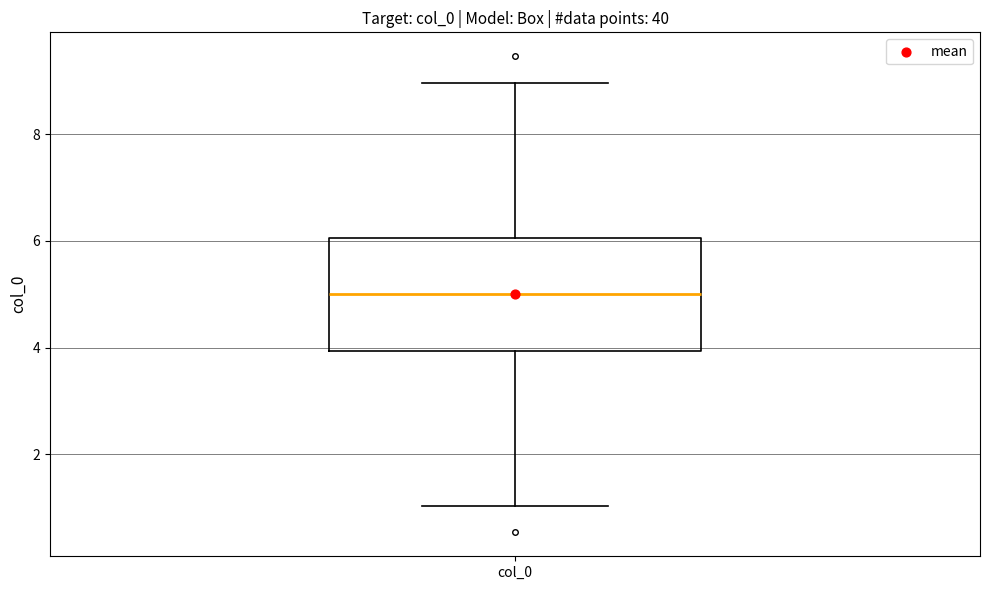

Transcribe this box plot: give where the median line is, the range the box spans, and where the two whiskers end, as read against the y-axis. The values are not printed on the chart, so give them approximately, as read against the axis.

median 5, box 4 to 6, whiskers 1 to 9